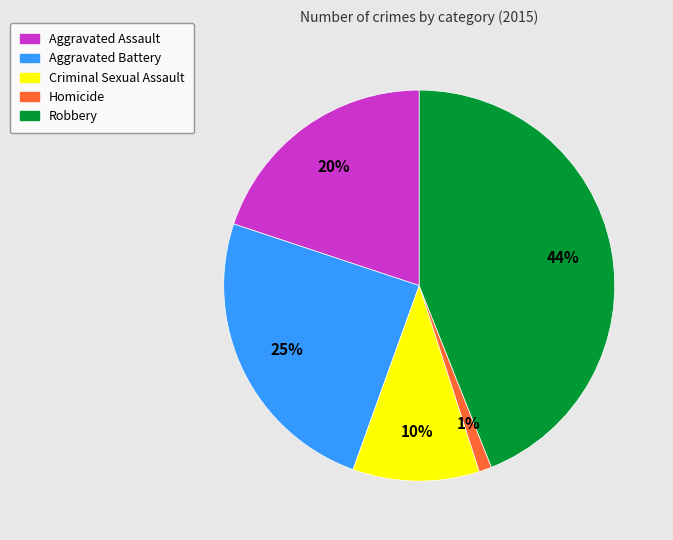

Combined, do Criminal Sexual Assault and Robbery account for over 50%?

Yes